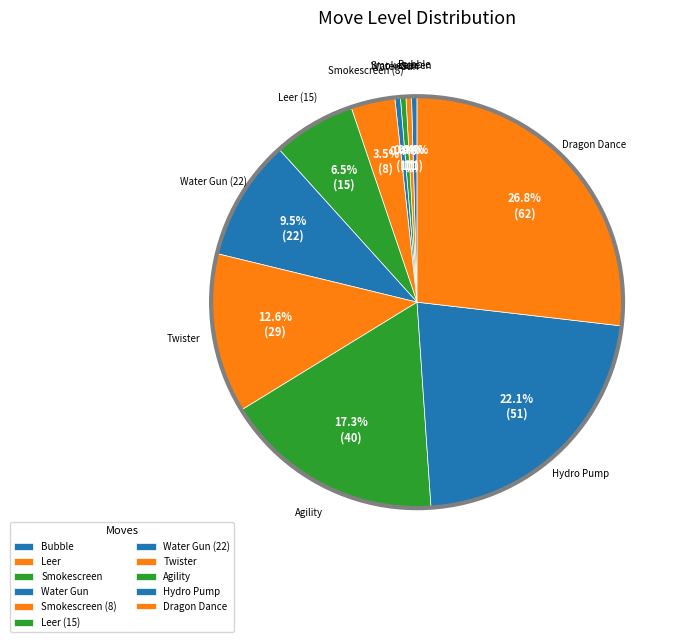

What is the total percentage of Smokescreen and Leer (15)?

6.9%